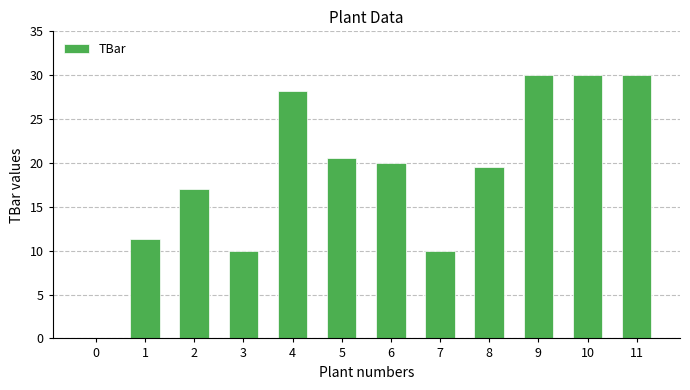

At which label is the value closest to 15?

2